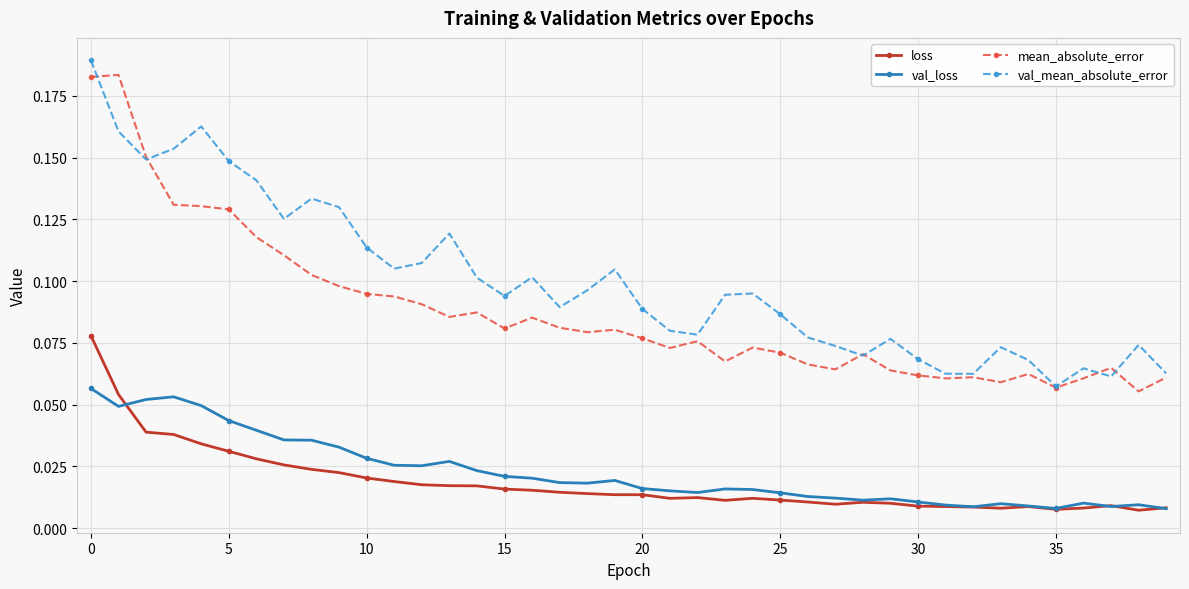

Which series has the largest total across all categories?

val_mean_absolute_error